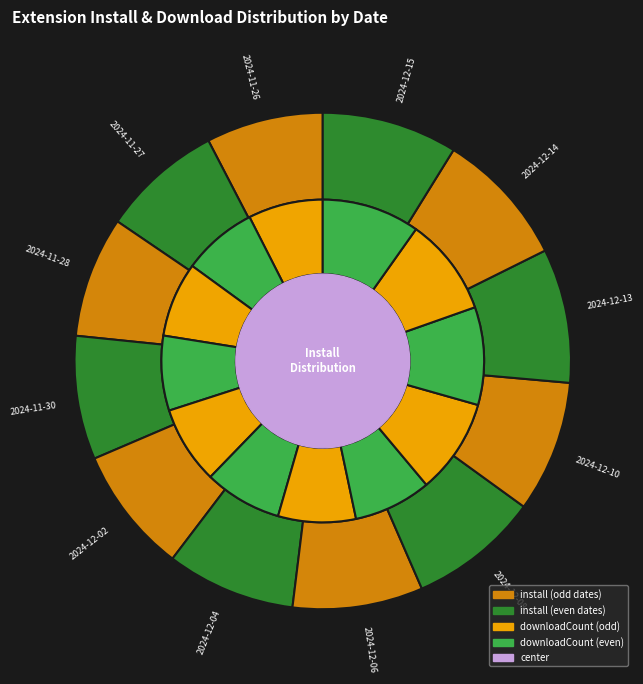

Which category has the biggest portion of the pie?

2024-12-14